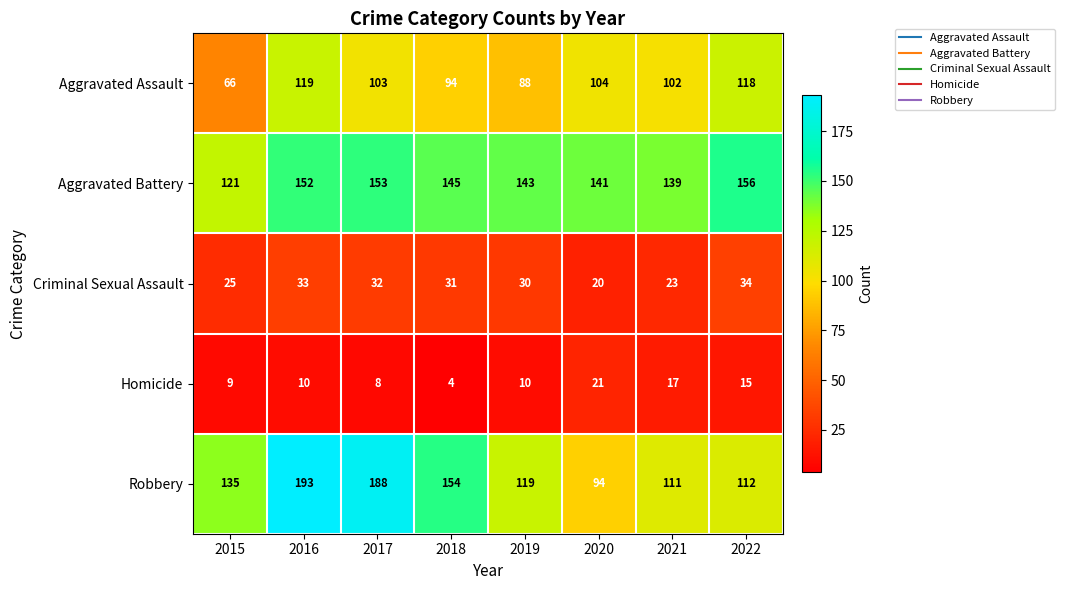

What is the difference between the maximum and minimum values in the Homicide series?

17